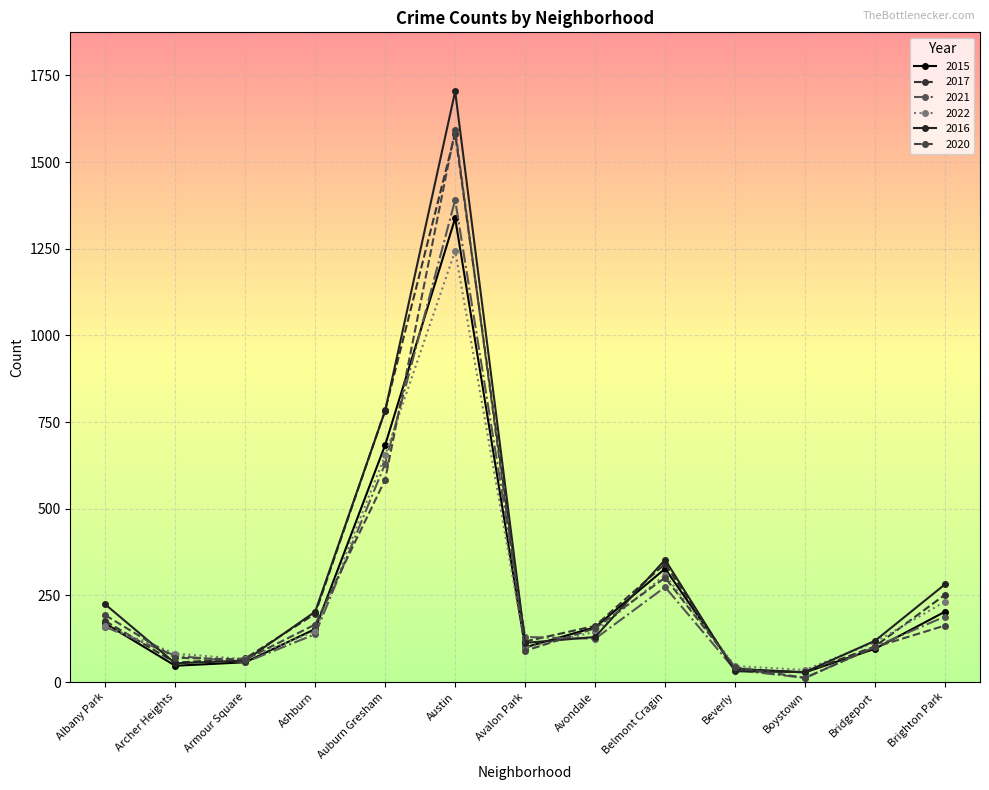

At how many categories does at least one series exceed 1494?

1